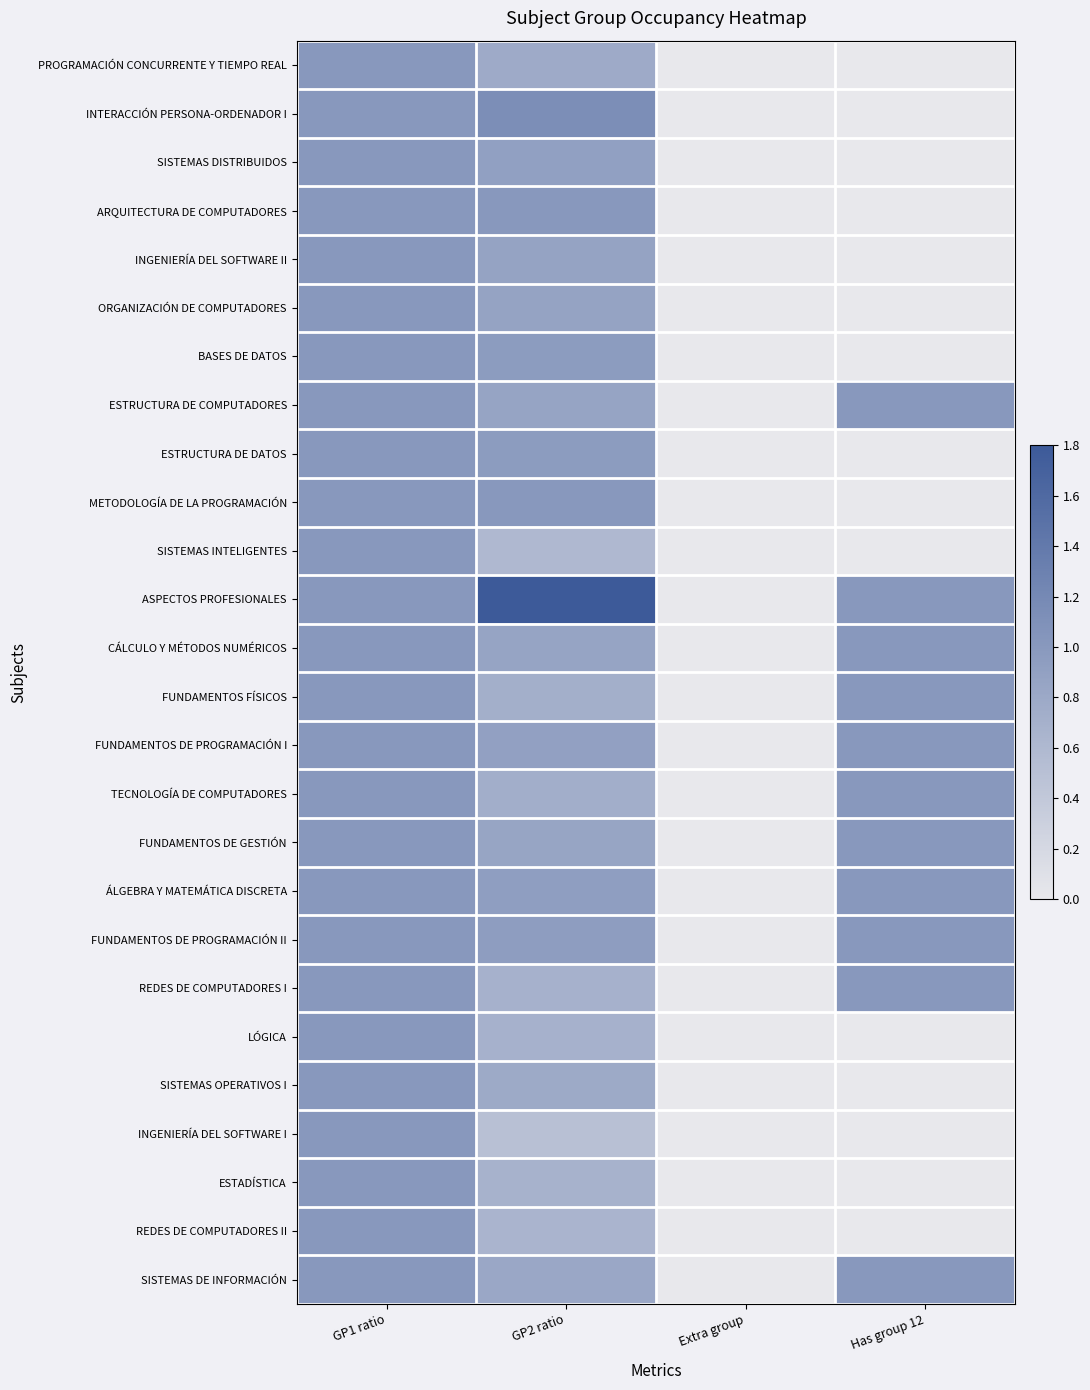

Reading left to right, transcribe all the data shown in this chart.

PROGRAMACIÓN CONCURRENTE Y TIEMPO REAL: GP1 ratio=1.0	GP2 ratio=0.8	Extra group=0.0	Has group 12=0.0
INTERACCIÓN PERSONA-ORDENADOR I: GP1 ratio=1.0	GP2 ratio=1.1	Extra group=0.0	Has group 12=0.0
SISTEMAS DISTRIBUIDOS: GP1 ratio=1.0	GP2 ratio=0.9	Extra group=0.0	Has group 12=0.0
ARQUITECTURA DE COMPUTADORES: GP1 ratio=1.0	GP2 ratio=1.0	Extra group=0.0	Has group 12=0.0
INGENIERÍA DEL SOFTWARE II: GP1 ratio=1.0	GP2 ratio=0.9	Extra group=0.0	Has group 12=0.0
ORGANIZACIÓN DE COMPUTADORES: GP1 ratio=1.0	GP2 ratio=0.9	Extra group=0.0	Has group 12=0.0
BASES DE DATOS: GP1 ratio=1.0	GP2 ratio=1.0	Extra group=0.0	Has group 12=0.0
ESTRUCTURA DE COMPUTADORES: GP1 ratio=1.0	GP2 ratio=0.9	Extra group=0.0	Has group 12=1.0
ESTRUCTURA DE DATOS: GP1 ratio=1.0	GP2 ratio=1.0	Extra group=0.0	Has group 12=0.0
METODOLOGÍA DE LA PROGRAMACIÓN: GP1 ratio=1.0	GP2 ratio=1.0	Extra group=0.0	Has group 12=0.0
SISTEMAS INTELIGENTES: GP1 ratio=1.0	GP2 ratio=0.6	Extra group=0.0	Has group 12=0.0
ASPECTOS PROFESIONALES: GP1 ratio=1.0	GP2 ratio=1.8	Extra group=0.0	Has group 12=1.0
CÁLCULO Y MÉTODOS NUMÉRICOS: GP1 ratio=1.0	GP2 ratio=0.9	Extra group=0.0	Has group 12=1.0
FUNDAMENTOS FÍSICOS: GP1 ratio=1.0	GP2 ratio=0.7	Extra group=0.0	Has group 12=1.0
FUNDAMENTOS DE PROGRAMACIÓN I: GP1 ratio=1.0	GP2 ratio=0.9	Extra group=0.0	Has group 12=1.0
TECNOLOGÍA DE COMPUTADORES: GP1 ratio=1.0	GP2 ratio=0.7	Extra group=0.0	Has group 12=1.0
FUNDAMENTOS DE GESTIÓN: GP1 ratio=1.0	GP2 ratio=0.8	Extra group=0.0	Has group 12=1.0
ÁLGEBRA Y MATEMÁTICA DISCRETA: GP1 ratio=1.0	GP2 ratio=0.9	Extra group=0.0	Has group 12=1.0
FUNDAMENTOS DE PROGRAMACIÓN II: GP1 ratio=1.0	GP2 ratio=0.9	Extra group=0.0	Has group 12=1.0
REDES DE COMPUTADORES I: GP1 ratio=1.0	GP2 ratio=0.7	Extra group=0.0	Has group 12=1.0
LÓGICA: GP1 ratio=1.0	GP2 ratio=0.7	Extra group=0.0	Has group 12=0.0
SISTEMAS OPERATIVOS I: GP1 ratio=1.0	GP2 ratio=0.8	Extra group=0.0	Has group 12=0.0
INGENIERÍA DEL SOFTWARE I: GP1 ratio=1.0	GP2 ratio=0.5	Extra group=0.0	Has group 12=0.0
ESTADÍSTICA: GP1 ratio=1.0	GP2 ratio=0.7	Extra group=0.0	Has group 12=0.0
REDES DE COMPUTADORES II: GP1 ratio=1.0	GP2 ratio=0.7	Extra group=0.0	Has group 12=0.0
SISTEMAS DE INFORMACIÓN: GP1 ratio=1.0	GP2 ratio=0.8	Extra group=0.0	Has group 12=1.0